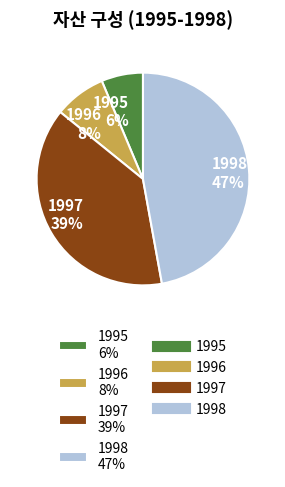

To the nearest percent, what is the difference between the 1996 and 1995 slice percentages?

2%